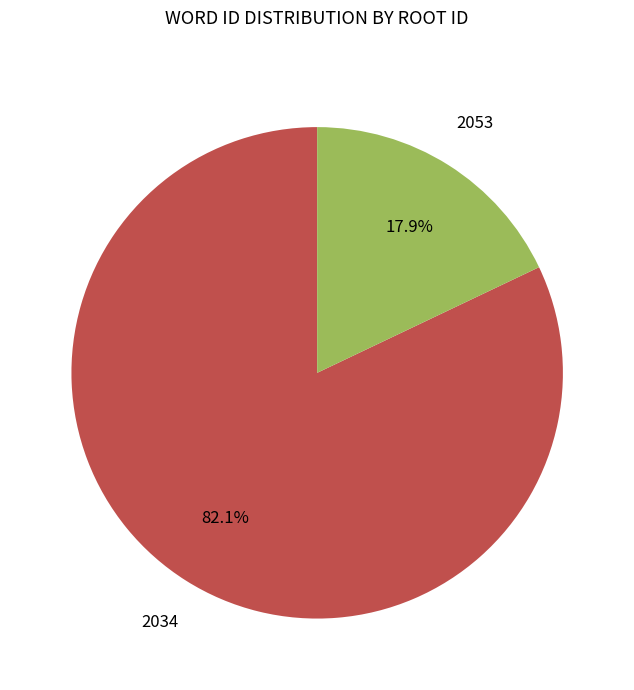

To the nearest percent, what is the difference between the largest and smallest slice percentages?

64%